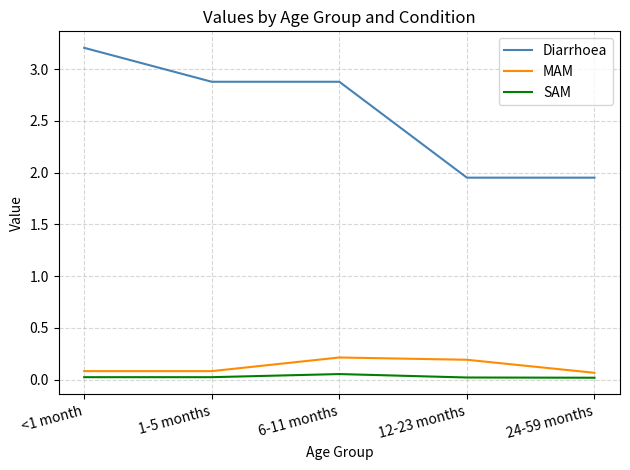

True or false: SAM and MAM cross at least once.

False